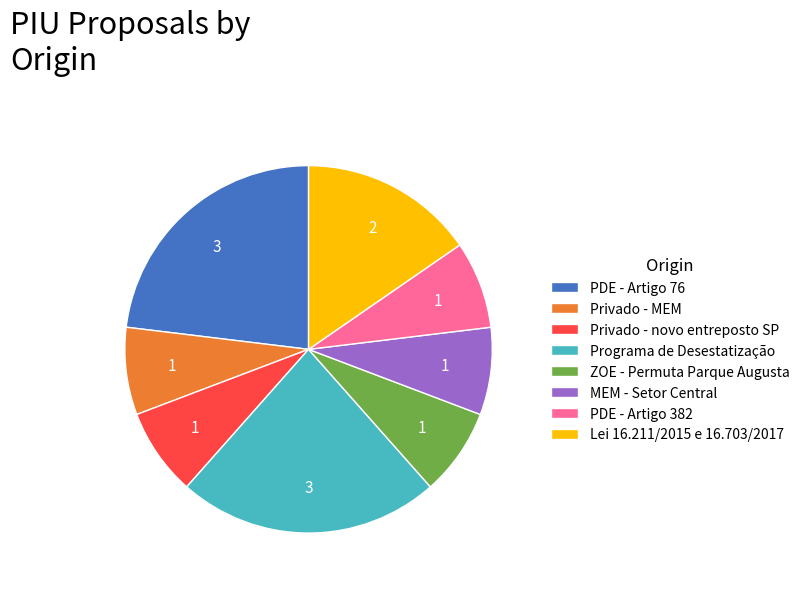

True or false: Programa de Desestatização accounts for 18% of the total.

False